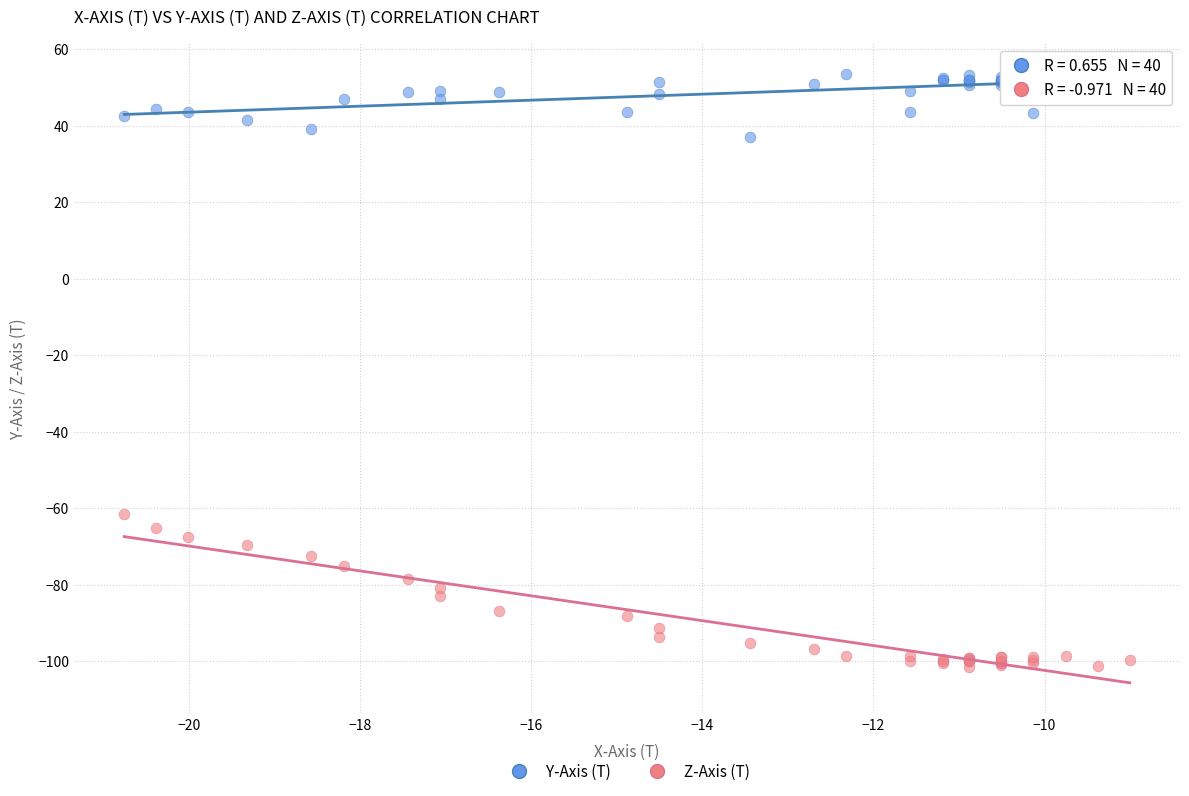

Which series reaches the maximum Y coordinate?

Y-Axis (T)